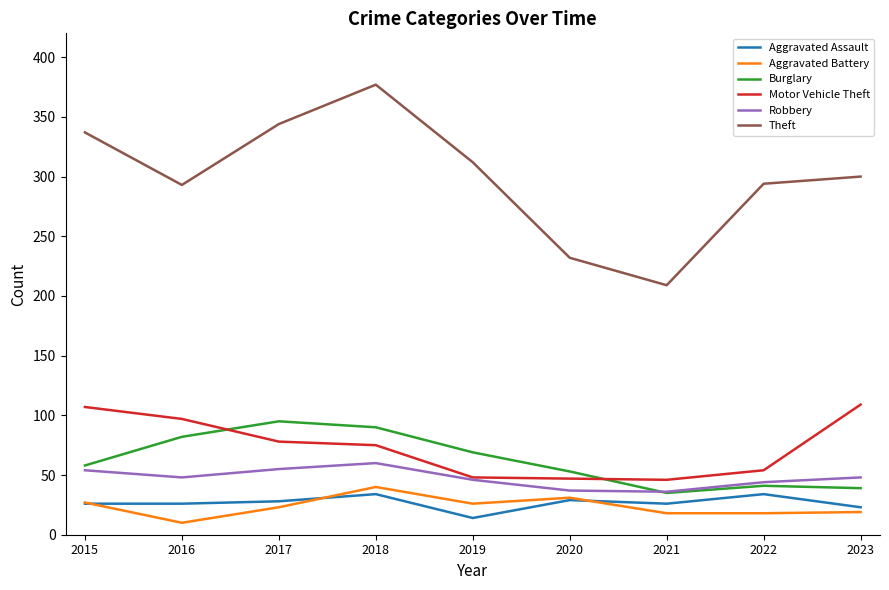

What are all the series names shown in the legend?

Aggravated Assault, Aggravated Battery, Burglary, Motor Vehicle Theft, Robbery, Theft